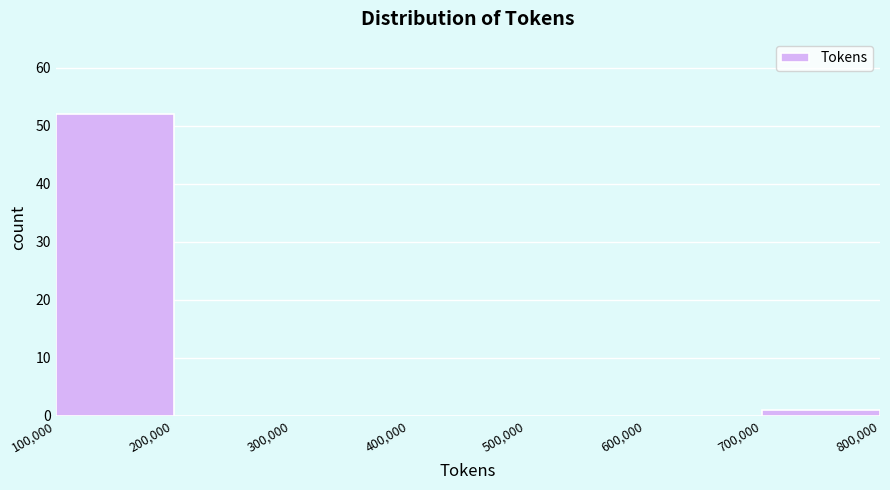

How tall is the bar that spans 700,000 to 800,000 on the x-axis? The values are not printed on the chart, so give them approximately, as read against the axis.

1